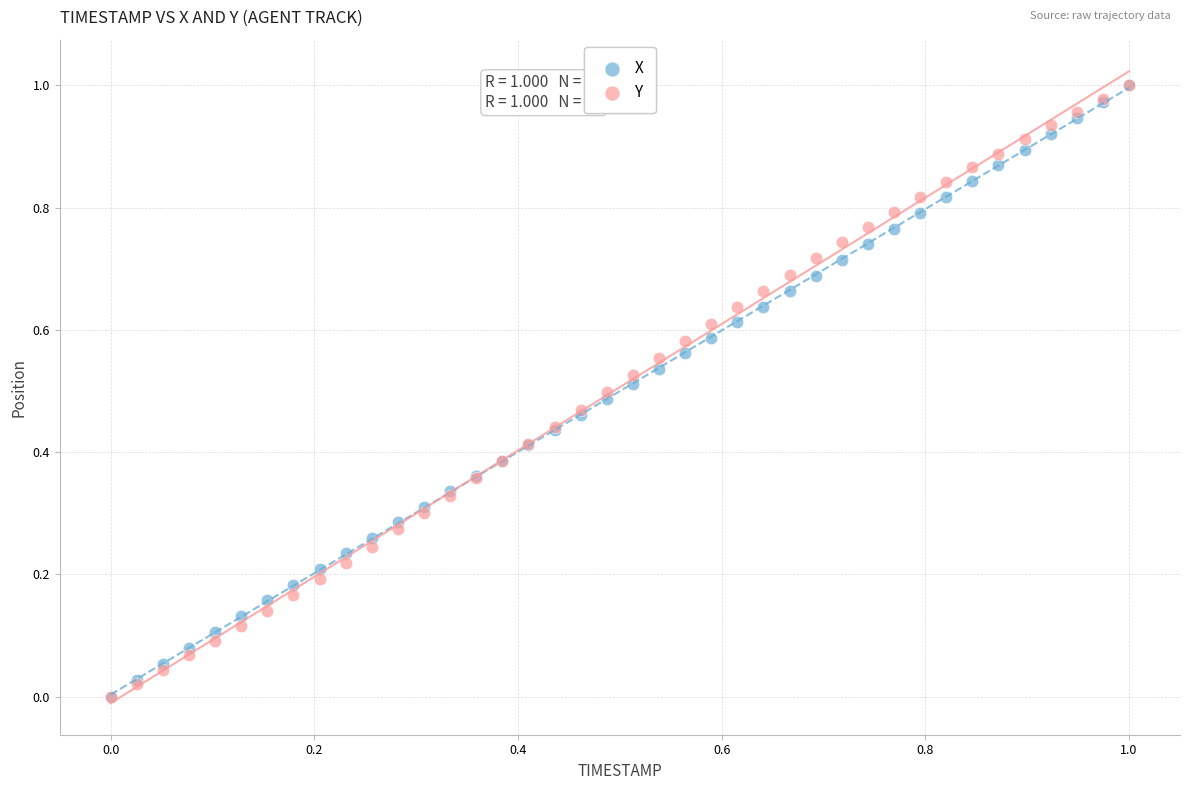

What are all the series names shown in the legend?

X, Y